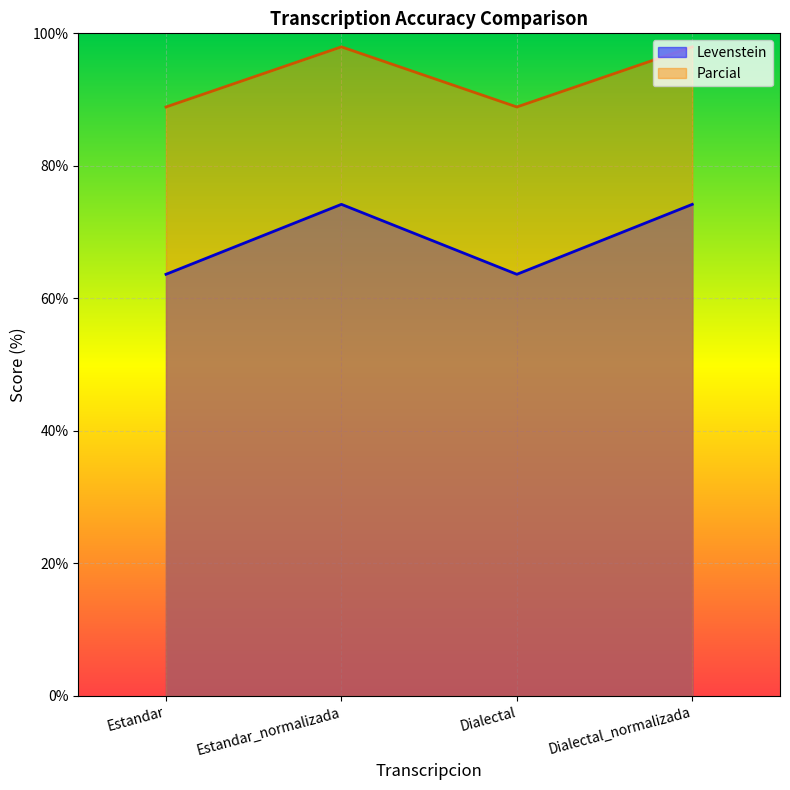

The value of Parcial at Dialectal is 119.0. True or false?

False